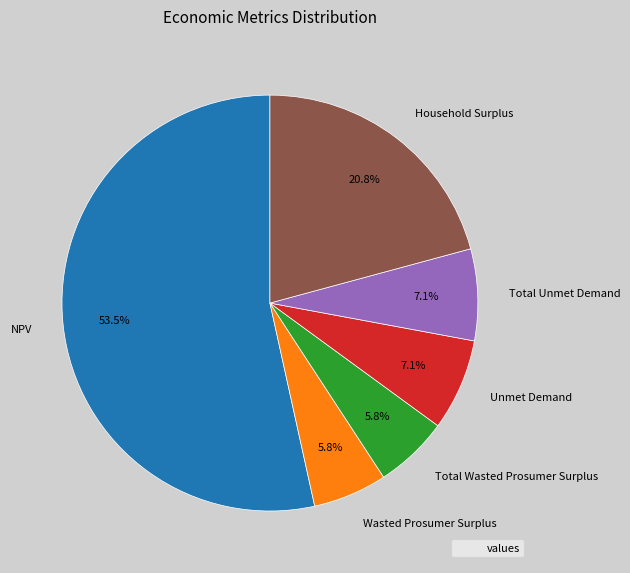

Approximately how many times larger is the value at Wasted Prosumer Surplus compared to Total Wasted Prosumer Surplus?

1.0